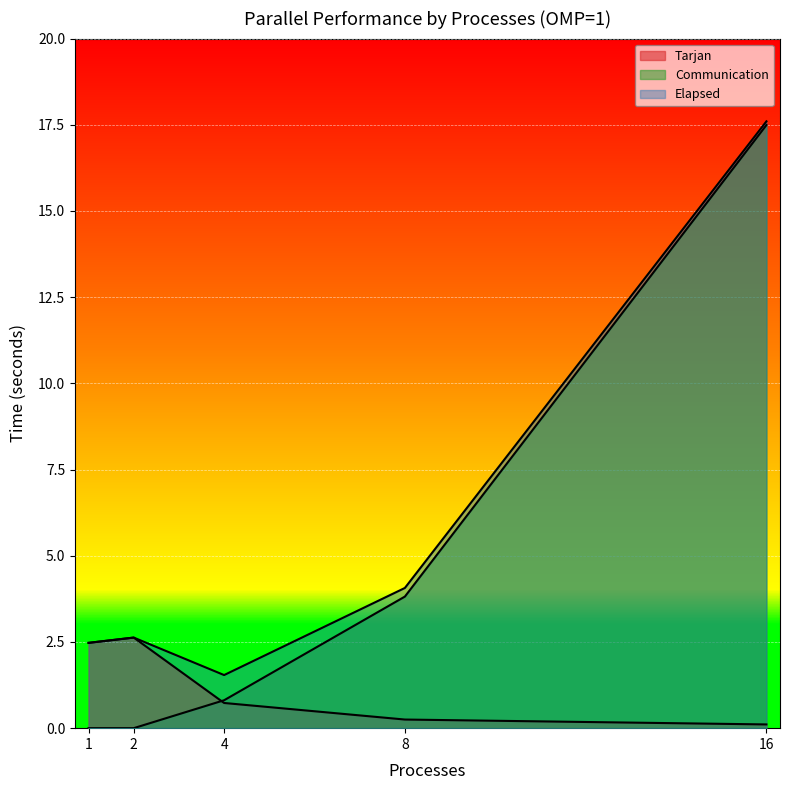

Where is Elapsed nearest to the value 9?

8